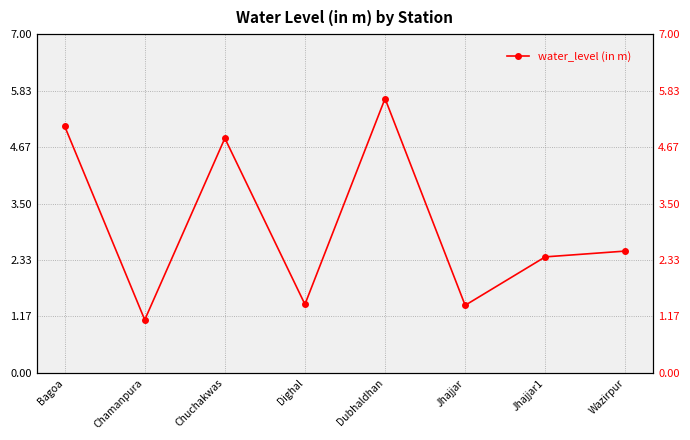

What is the difference between the maximum and minimum values?

4.6